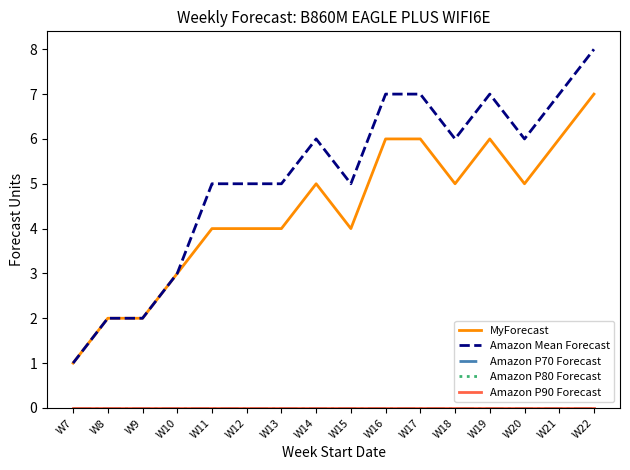

True or false: Amazon P80 Forecast and Amazon P70 Forecast cross at least once.

False